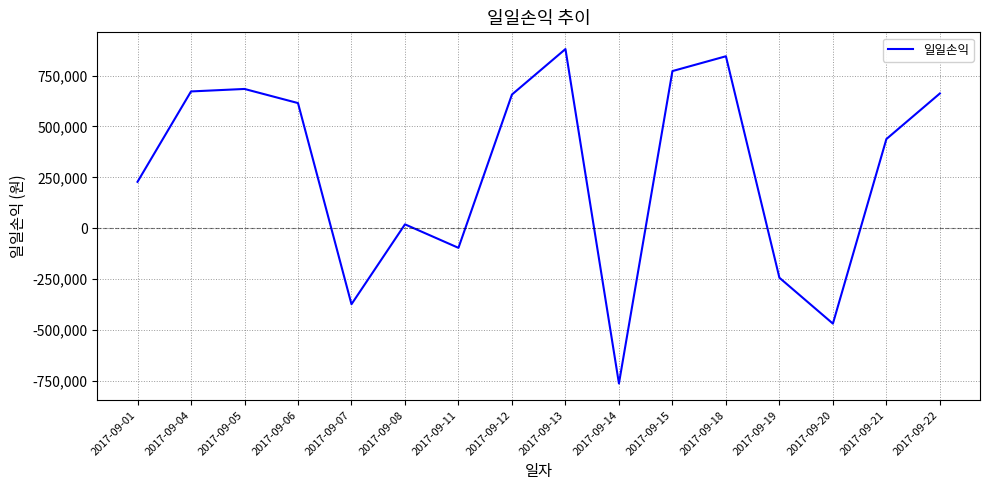

Is it true that the value at 2017-09-15 is 771809?

True